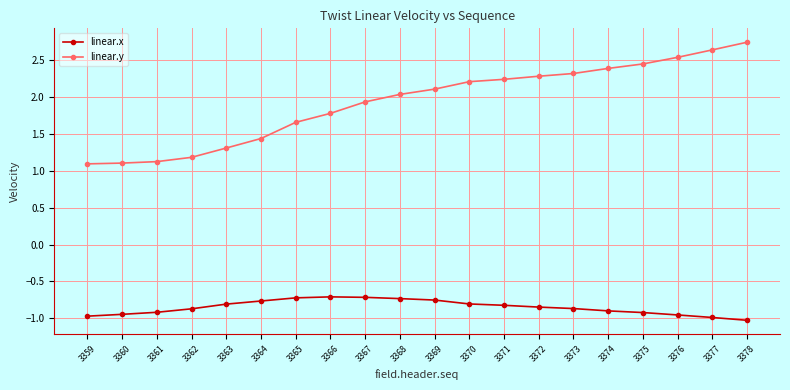

What is the value of the linear.y point at the 1st from the left?

1.1